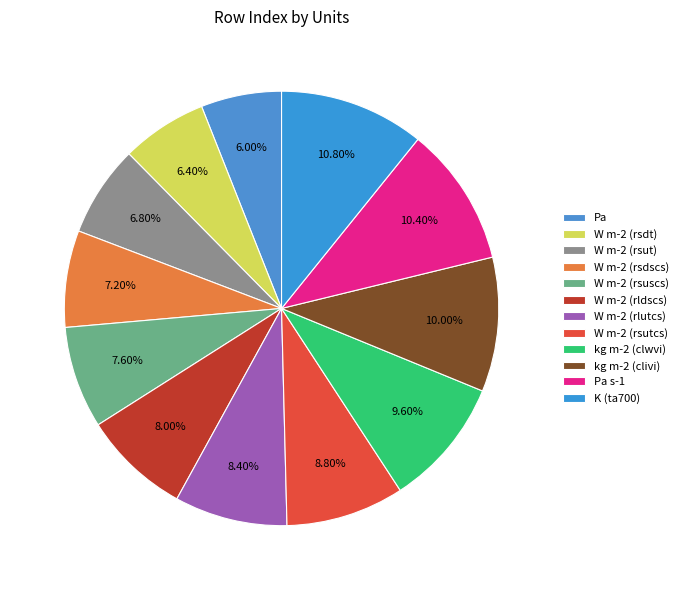

The Pa s-1 slice represents 10% of the pie. True or false?

True